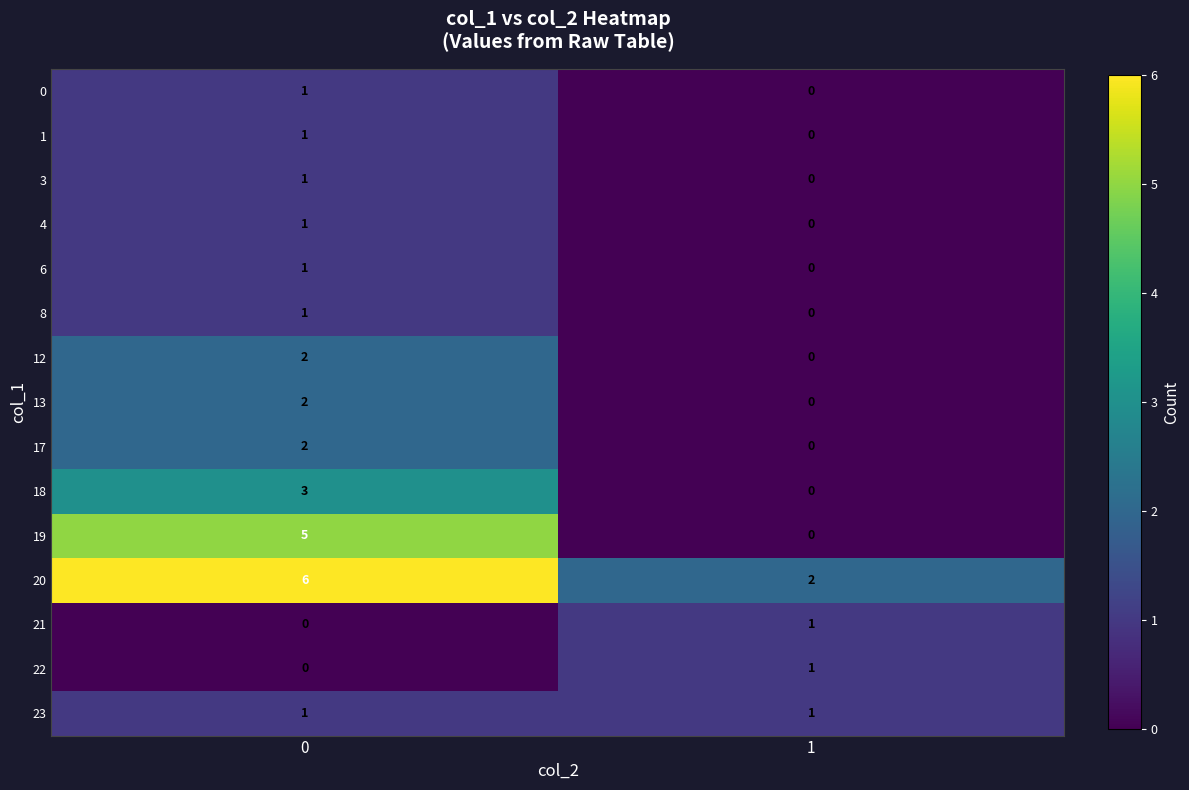

What is the sum of the 20 values at 0 and 1?

8